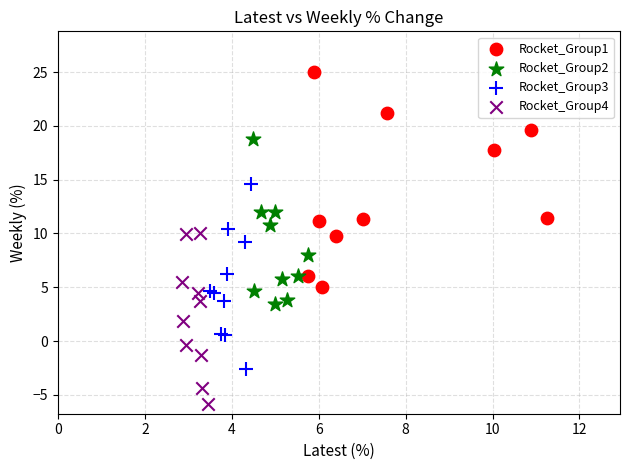

Which series reaches the maximum Y coordinate?

Rocket_Group1